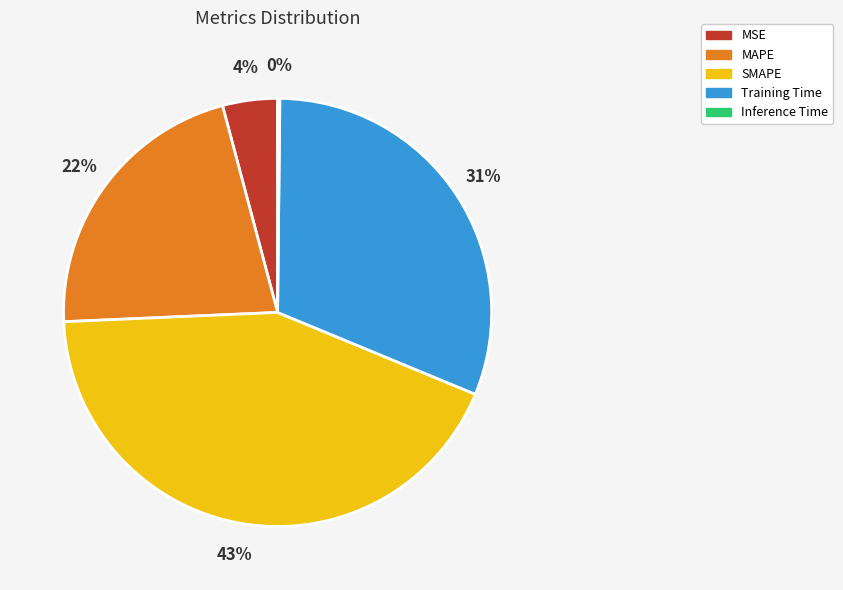

Which slice is the largest?

SMAPE